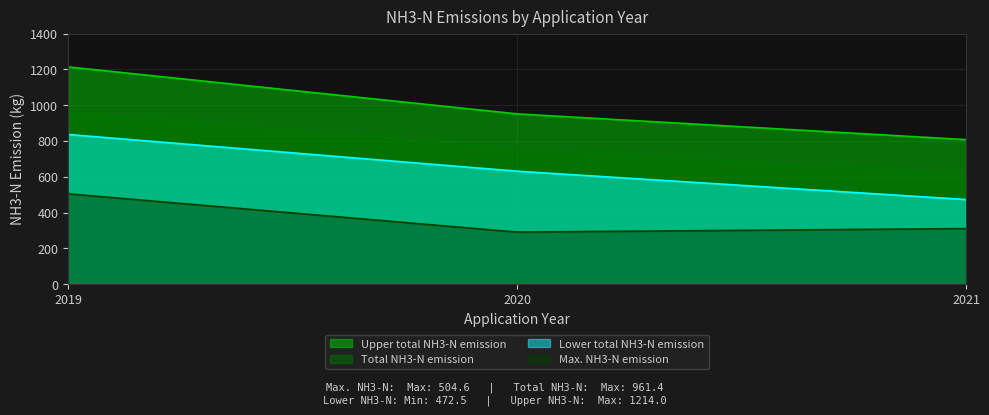

What is the value of the Max. NH3-N emission point at the 2nd from the left?

290.5